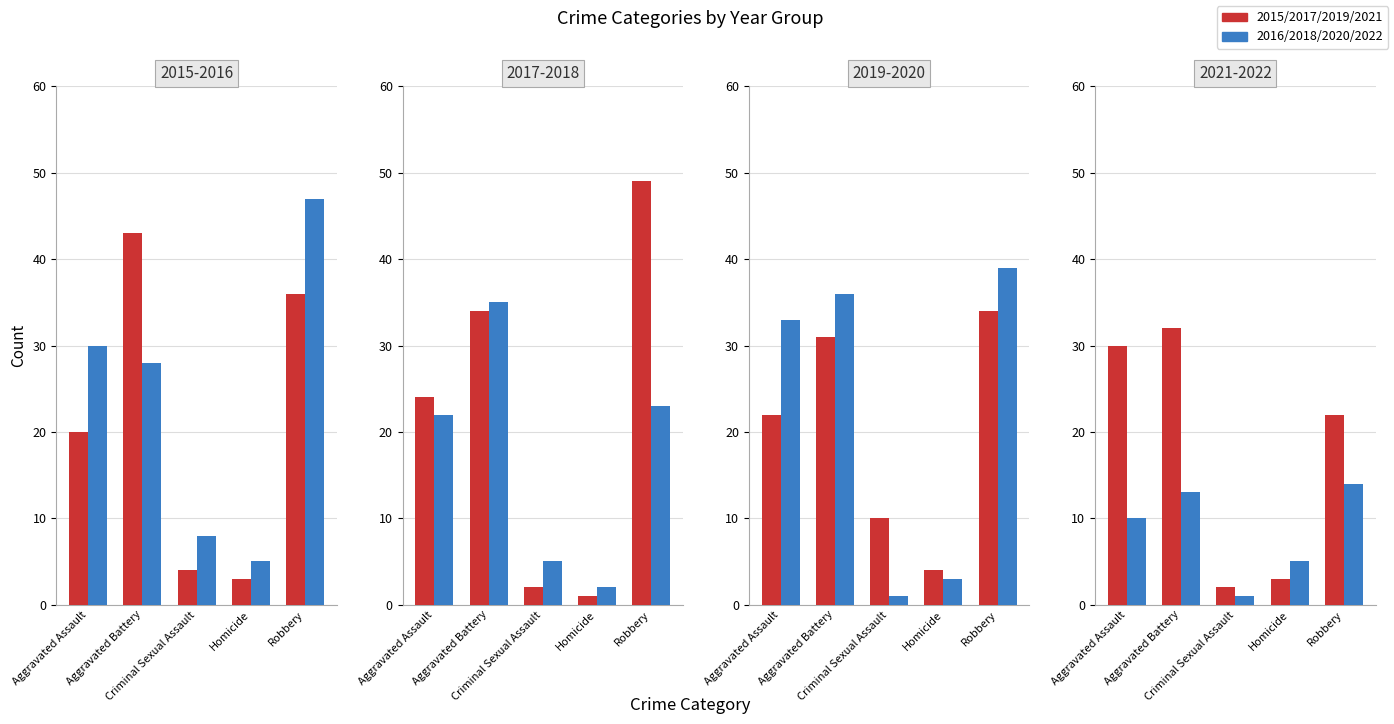

How many data points in Aggravated Battery are above 34?

3